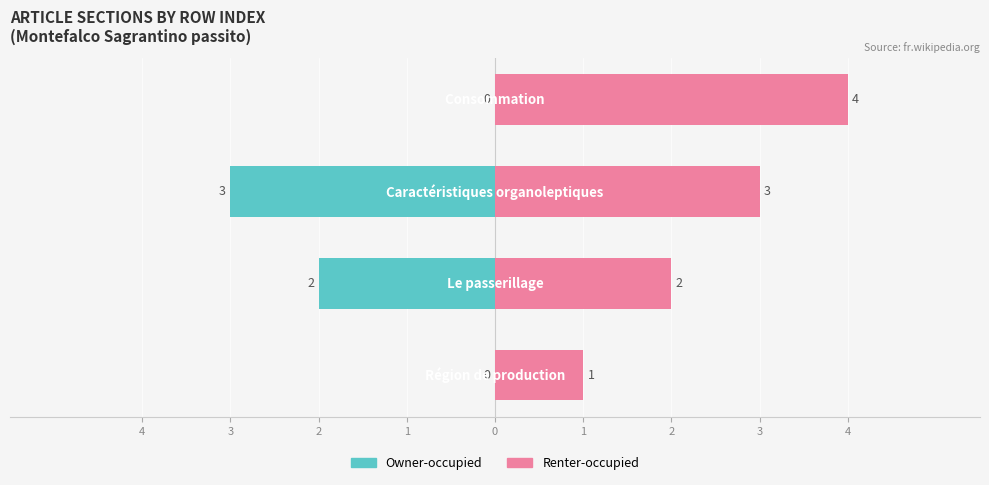

Rank the series by their average value, from highest to lowest.

Renter-occupied, Owner-occupied